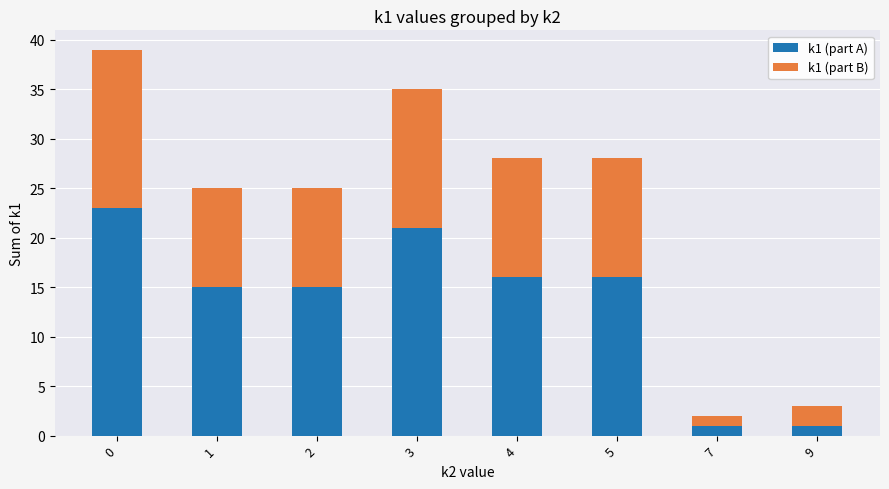

Is it true that k1 (part A) equals 1 at 7?

True